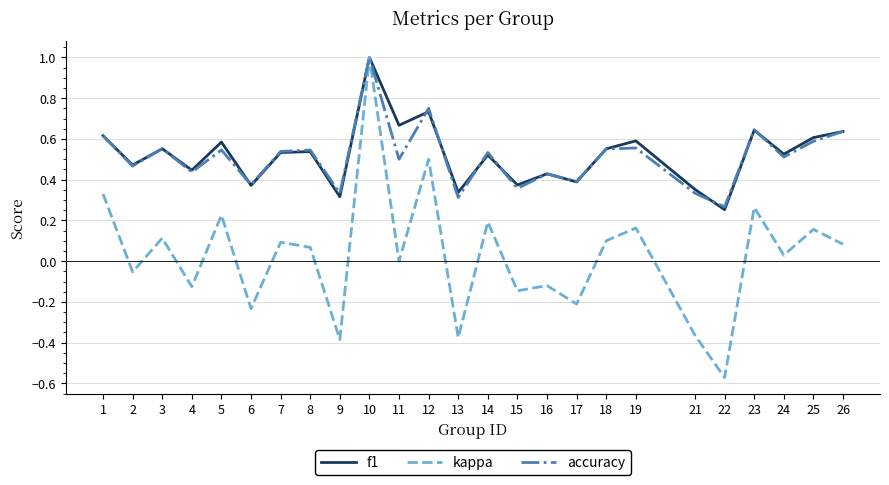

At which category is the sum across all series the highest?

10